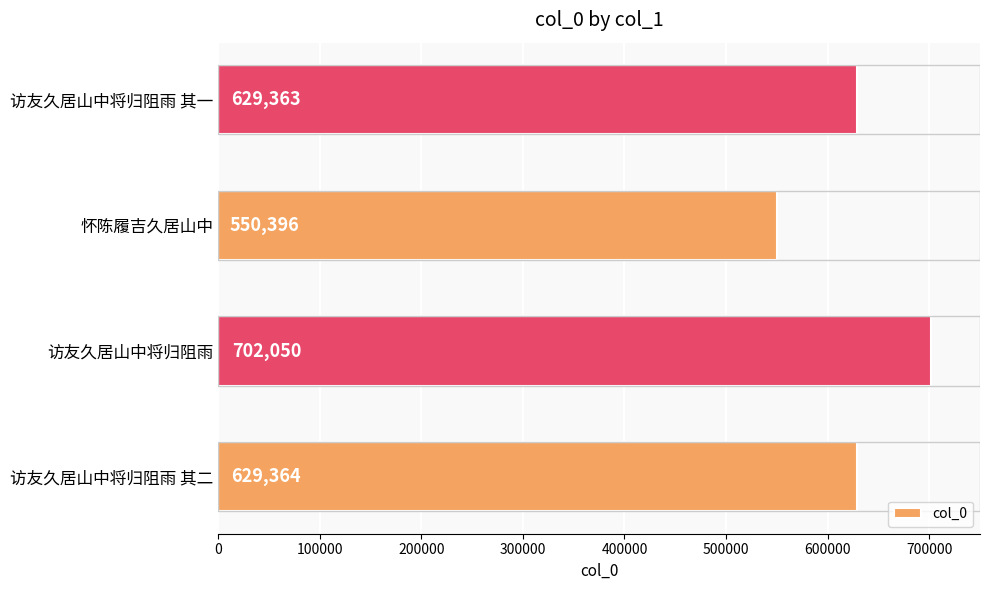

Reading top to bottom, list all the values displayed in this chart.

629363	550396	702050	629364